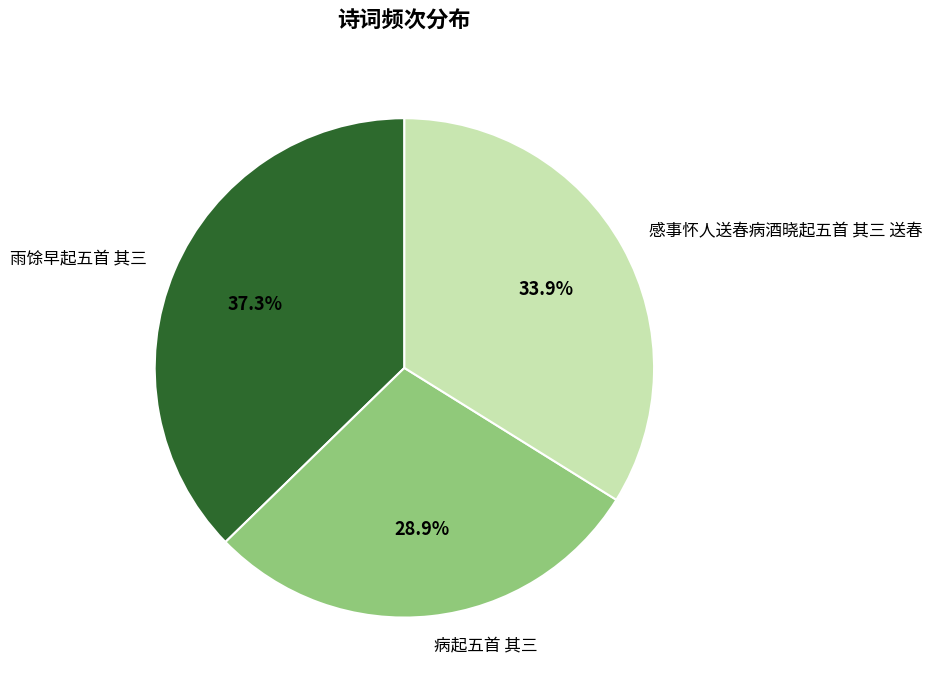

Is the sum of 感事怀人送春病酒晓起五首 其三 送春 and 雨馀早起五首 其三 greater than half?

Yes